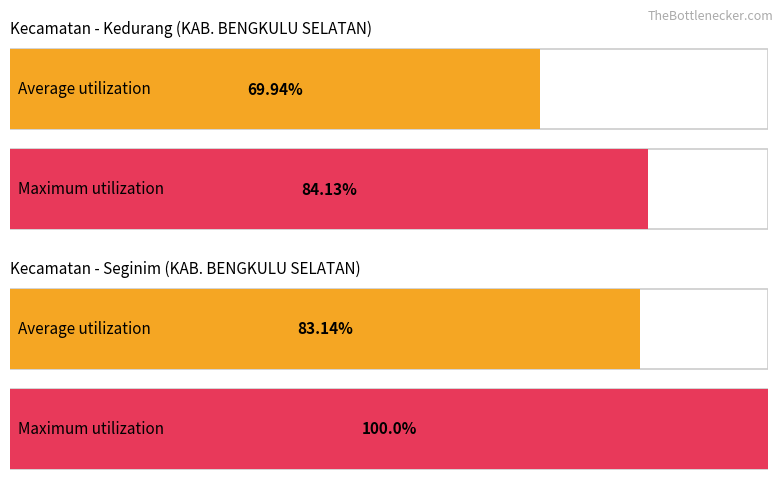

How many bars are there in each group?

2